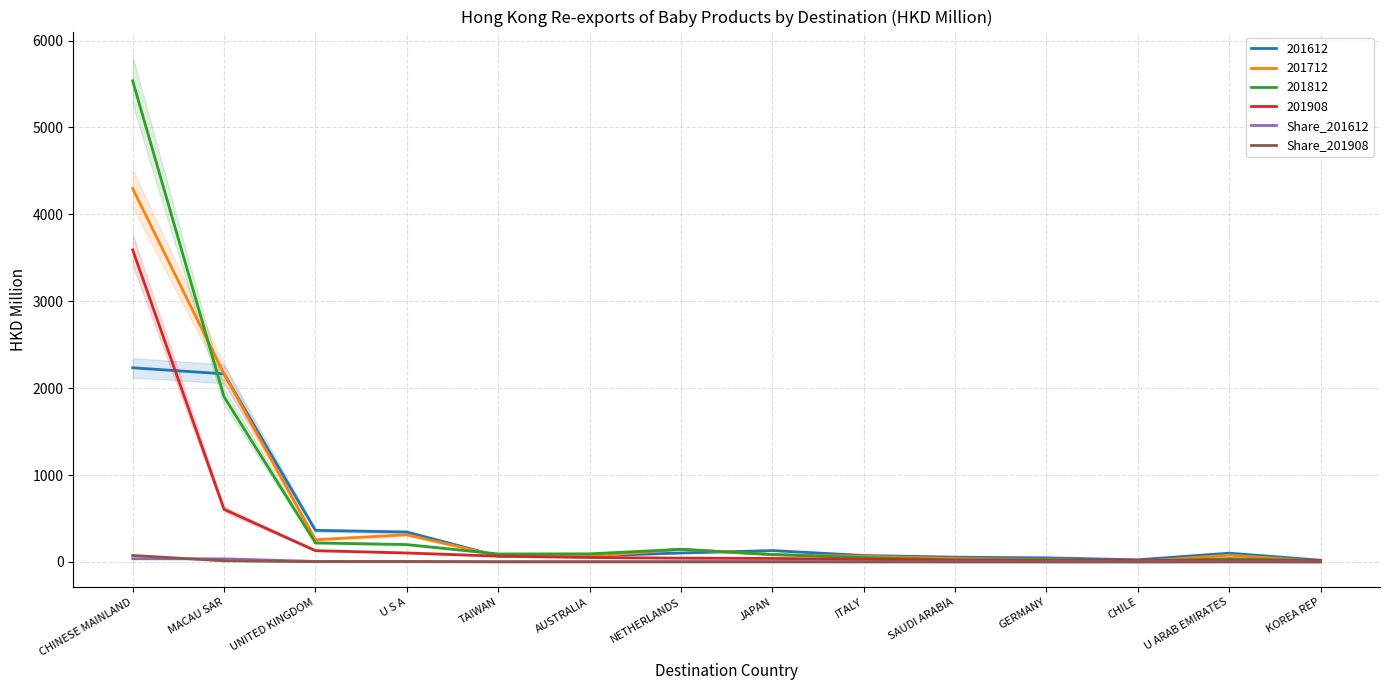

How many lines are shown in the chart?

2